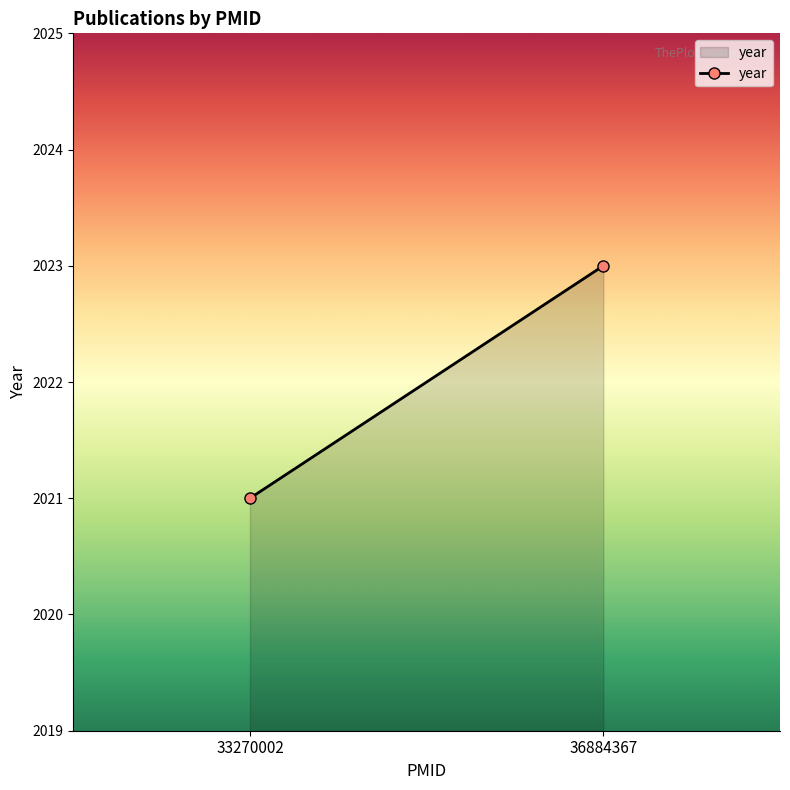

Reading right to left, what are all the values shown in this chart?

36884367=2023	33270002=2021